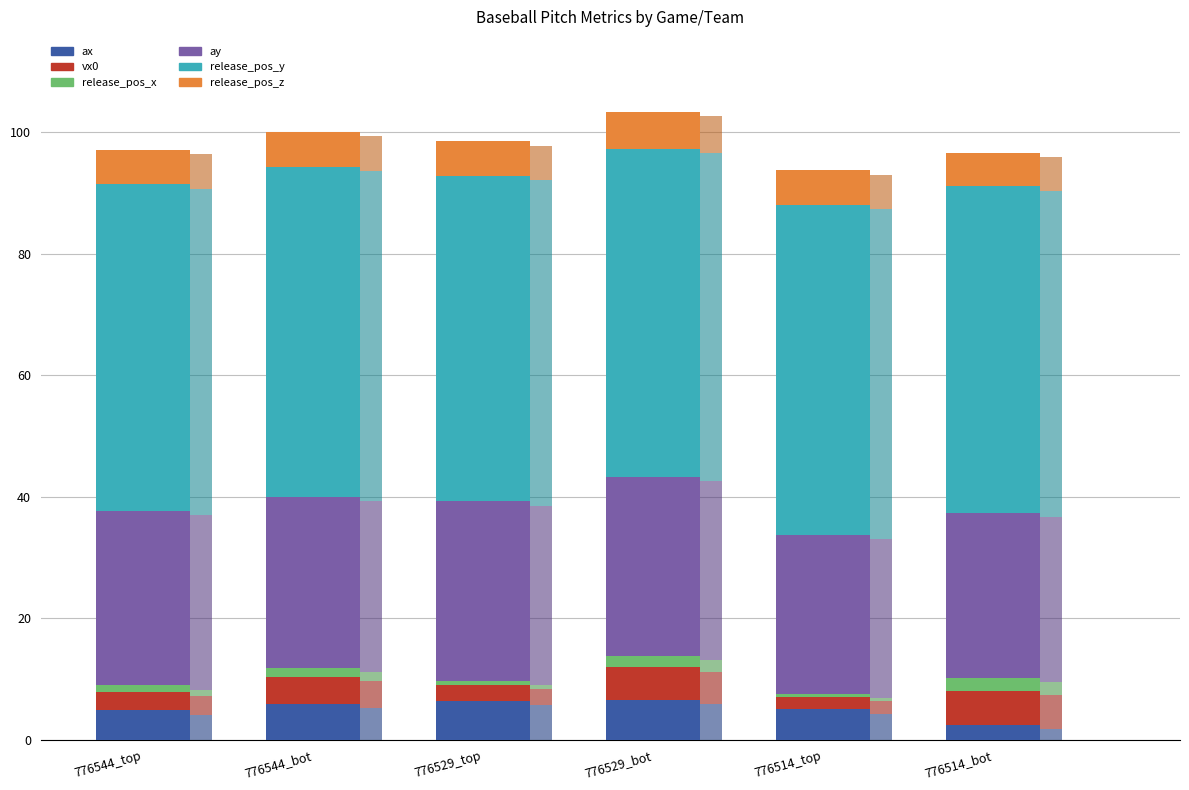

What is the lowest value of the ax series?

2.5